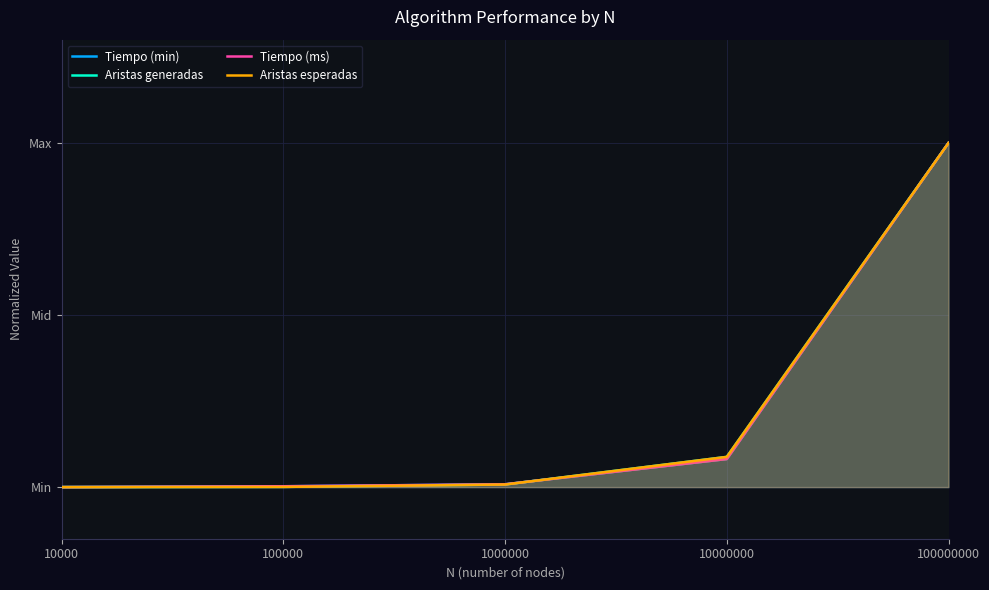

What is the greatest value displayed?

1.0